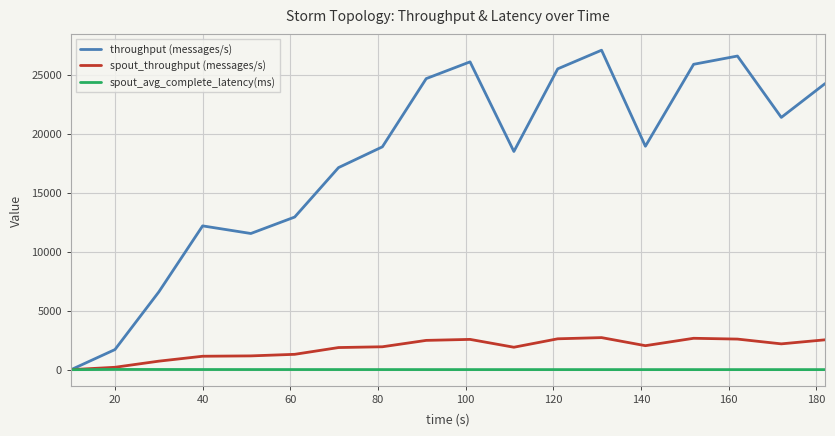

Rank the series by their maximum value, from highest to lowest.

throughput (messages/s), spout_throughput (messages/s), spout_avg_complete_latency(ms)